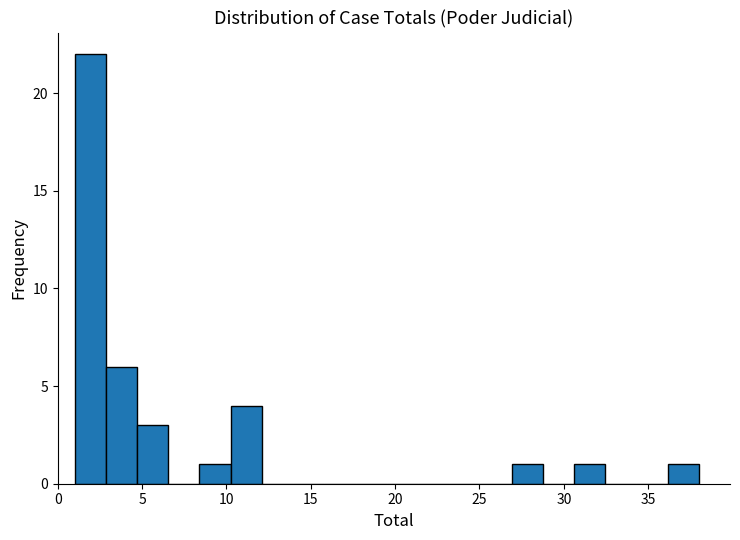

Around what value on the x-axis is the tallest bar? Give the approximate position of its centre, as read against the axis.

2.0